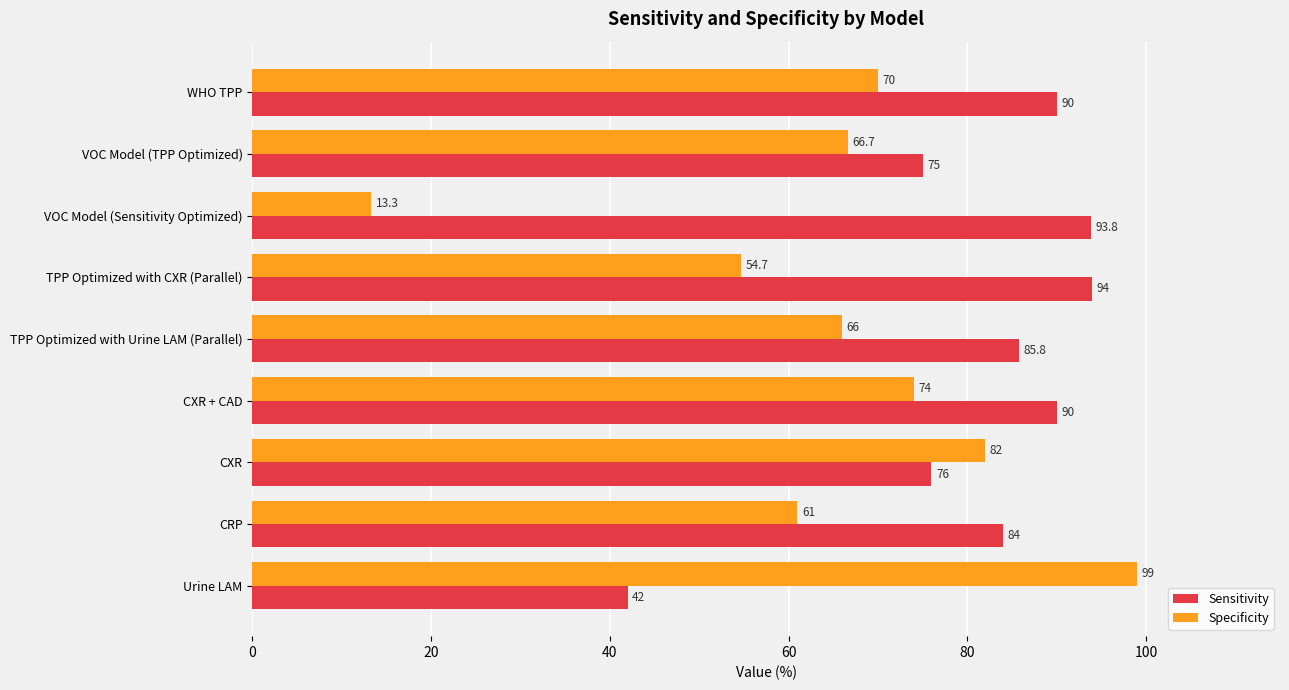

True or false: Specificity has a value of 13.3 at VOC Model (Sensitivity Optimized).

True